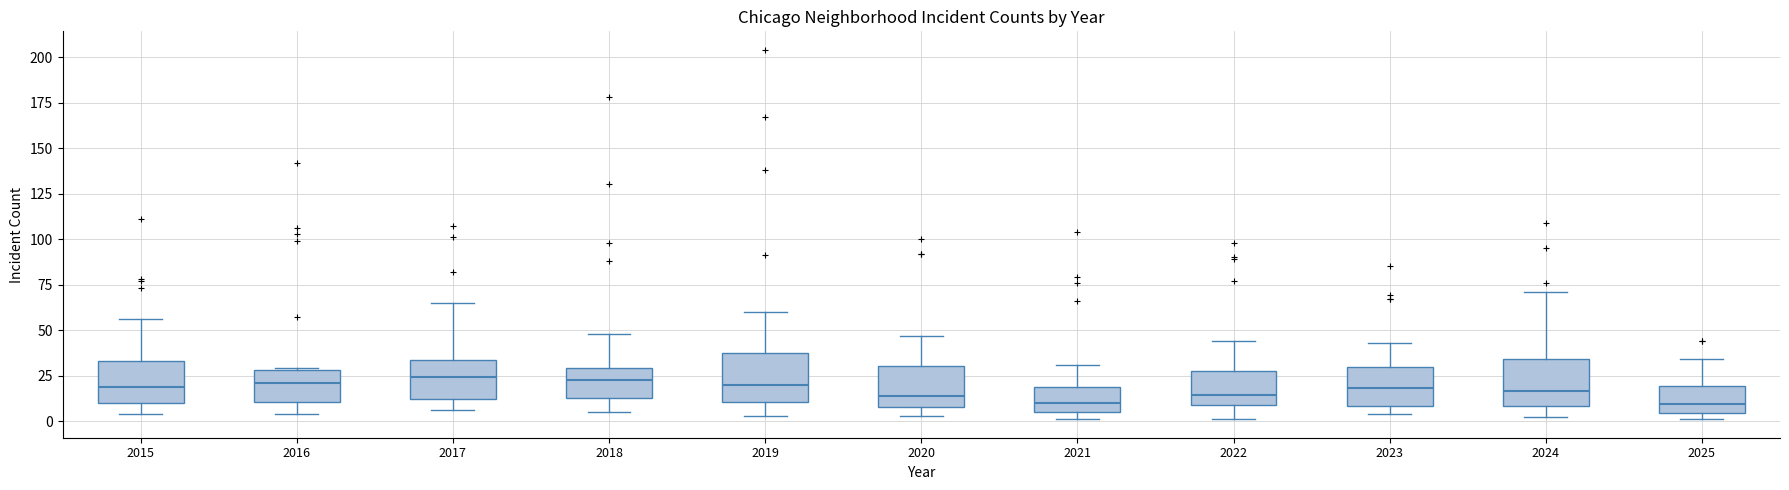

Reading left to right, read every box against the y-axis: the position of its median line, the range the box covers, and the ends of its whiskers. The values are not printed on the chart, so give them approximately, as read against the axis.

2015: median 20, box 10 to 35, whiskers 5 to 55
2016: median 20, box 10 to 30, whiskers 5 to 30
2017: median 25, box 10 to 35, whiskers 5 to 65
2018: median 25, box 15 to 30, whiskers 5 to 50
2019: median 20, box 10 to 35, whiskers 5 to 60
2020: median 15, box 10 to 30, whiskers 5 to 45
2021: median 10, box 5 to 20, whiskers 0 to 30
2022: median 15, box 10 to 25, whiskers 0 to 45
2023: median 20, box 10 to 30, whiskers 5 to 45
2024: median 15, box 10 to 35, whiskers 0 to 70
2025: median 10, box 5 to 20, whiskers 0 to 35